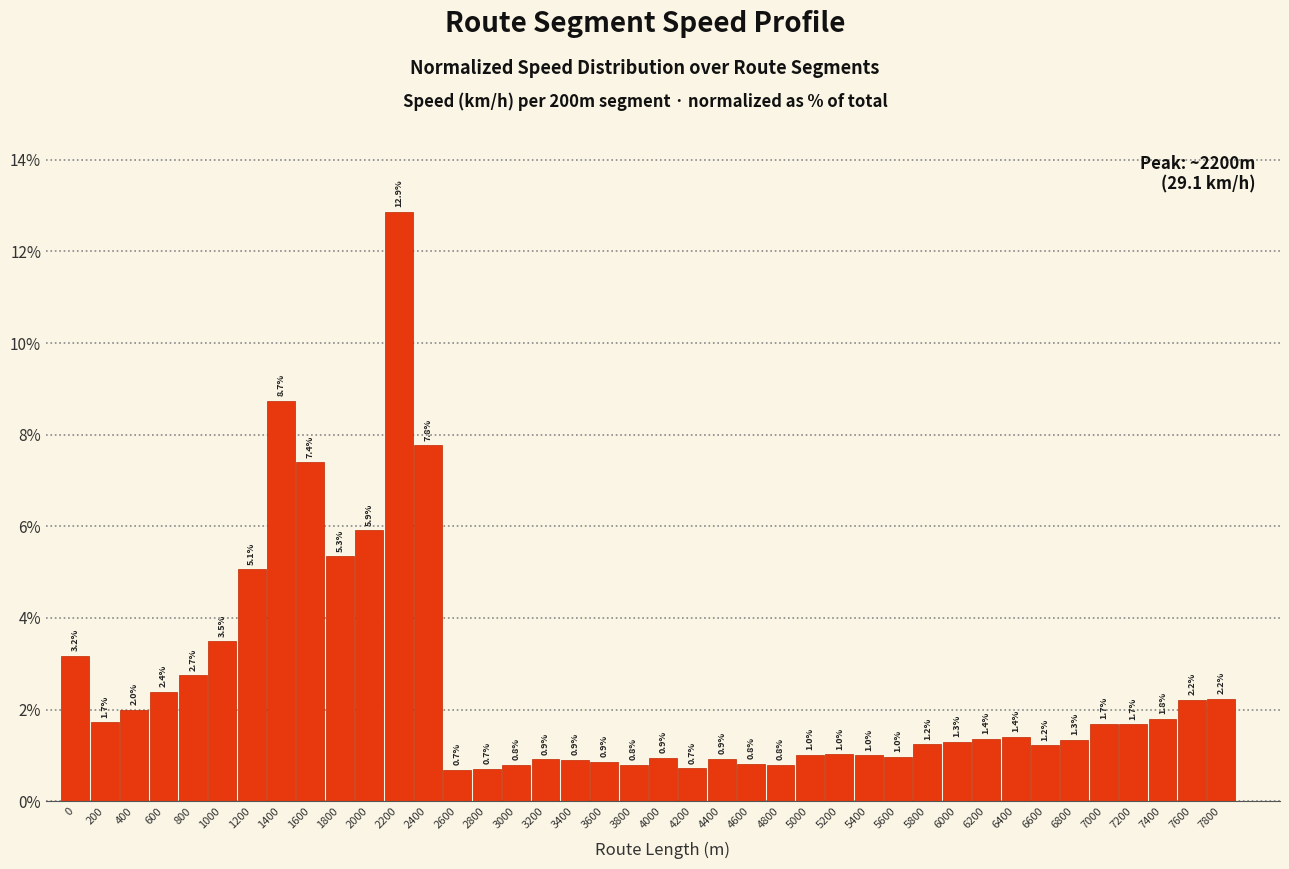

Reading right to left, extract all data points from this chart.

7800=2.2	7600=2.2	7400=1.8	7200=1.7	7000=1.7	6800=1.3	6600=1.2	6400=1.4	6200=1.4	6000=1.3	5800=1.2	5600=1.0	5400=1.0	5200=1.0	5000=1.0	4800=0.8	4600=0.8	4400=0.9	4200=0.7	4000=0.9	3800=0.8	3600=0.9	3400=0.9	3200=0.9	3000=0.8	2800=0.7	2600=0.7	2400=7.8	2200=12.9	2000=5.9	1800=5.3	1600=7.4	1400=8.7	1200=5.1	1000=3.5	800=2.7	600=2.4	400=2.0	200=1.7	0=3.2